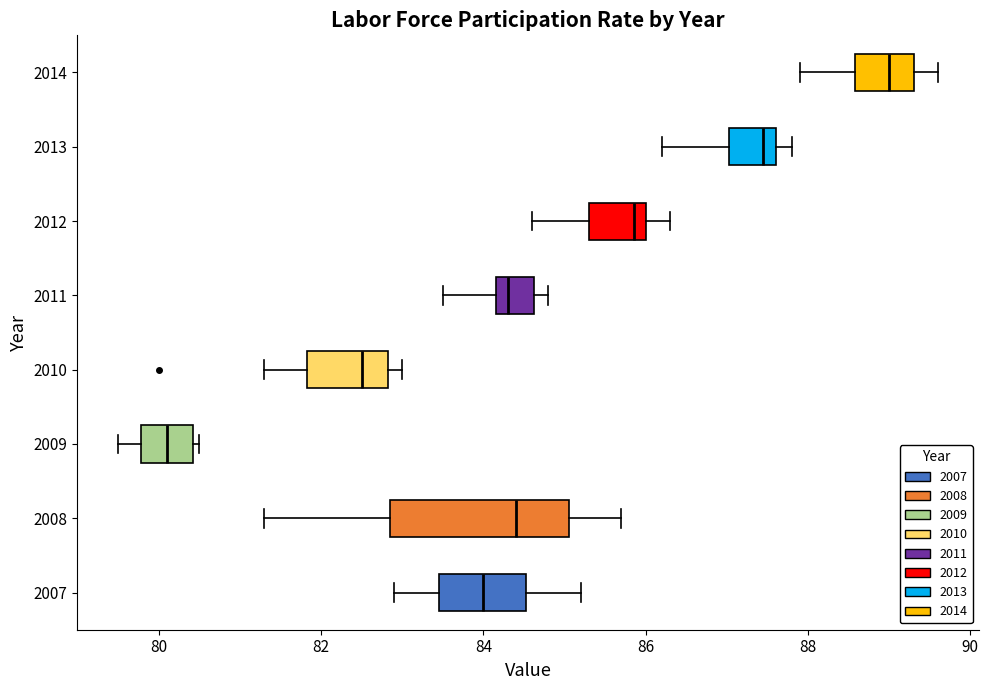

Which box is the widest, from its left edge to its right edge?

2008